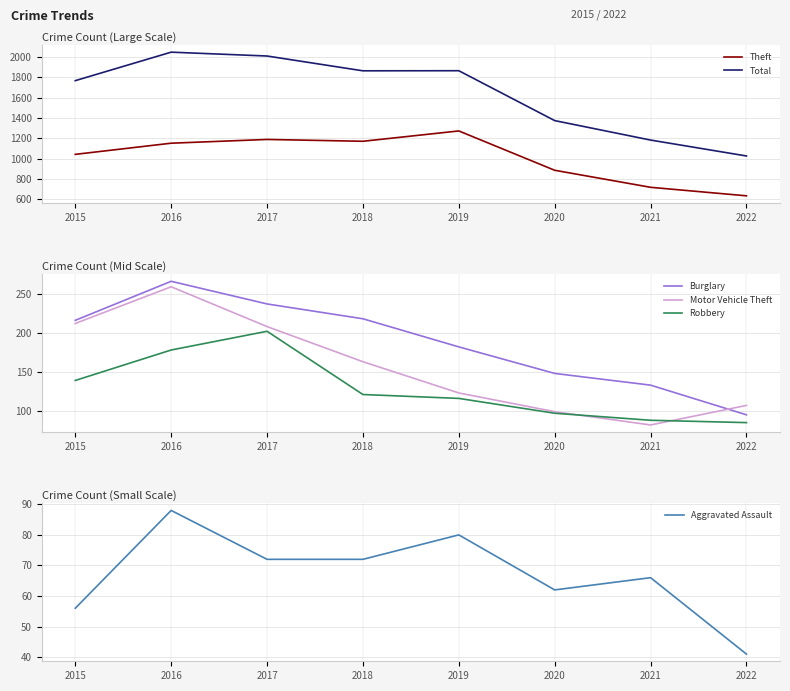

Rank the series by their maximum value, from lowest to highest.

Aggravated Assault, Robbery, Motor Vehicle Theft, Burglary, Theft, Total